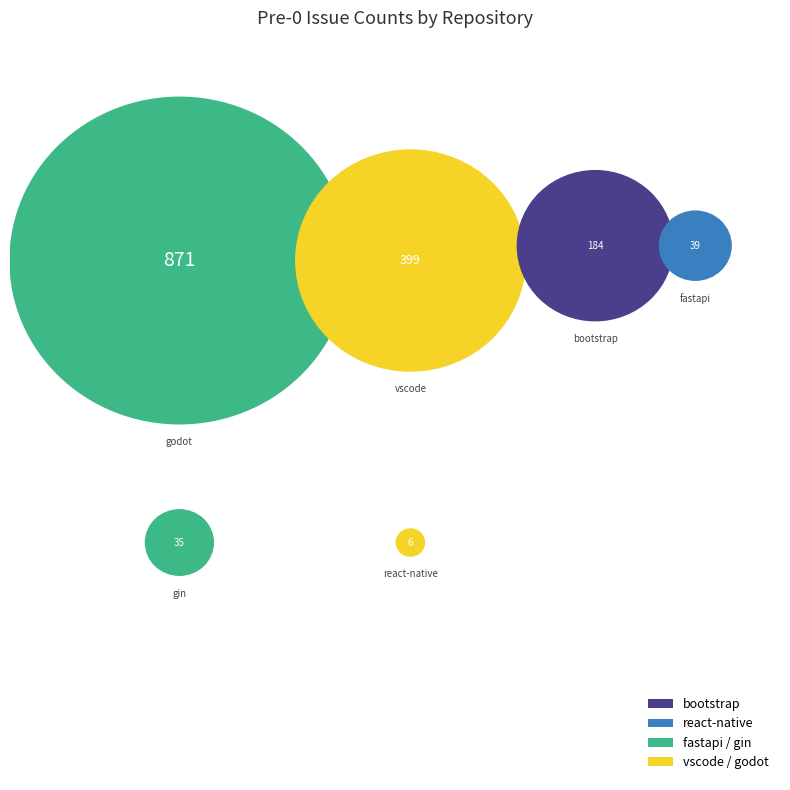

What is the ratio of the value at fastapi to the value at gin?

1.1